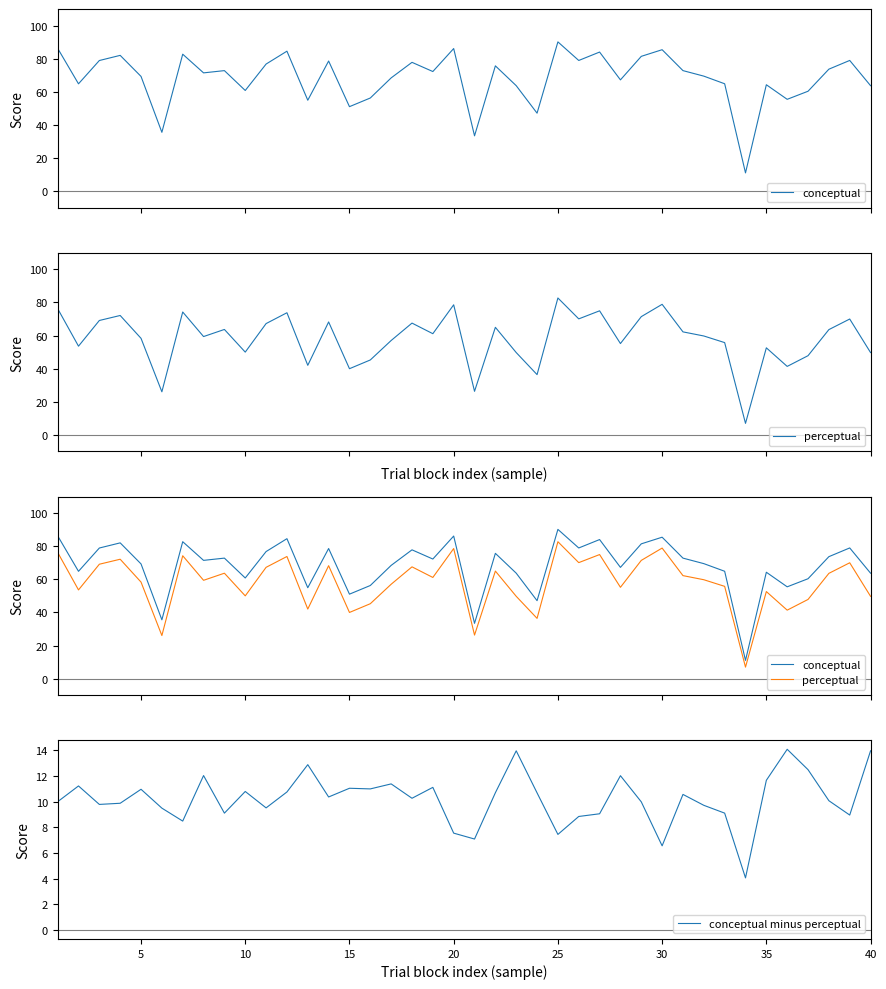

The value of conceptual minus perceptual at 15 is 11.1. True or false?

True